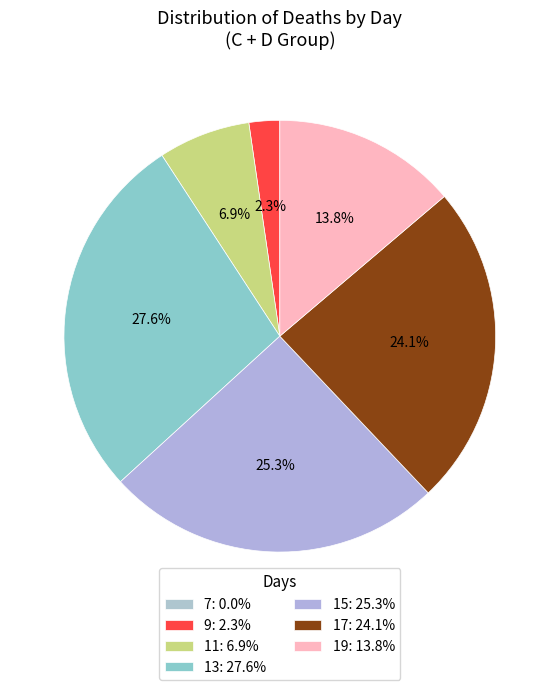

How many slices are in this pie chart?

7